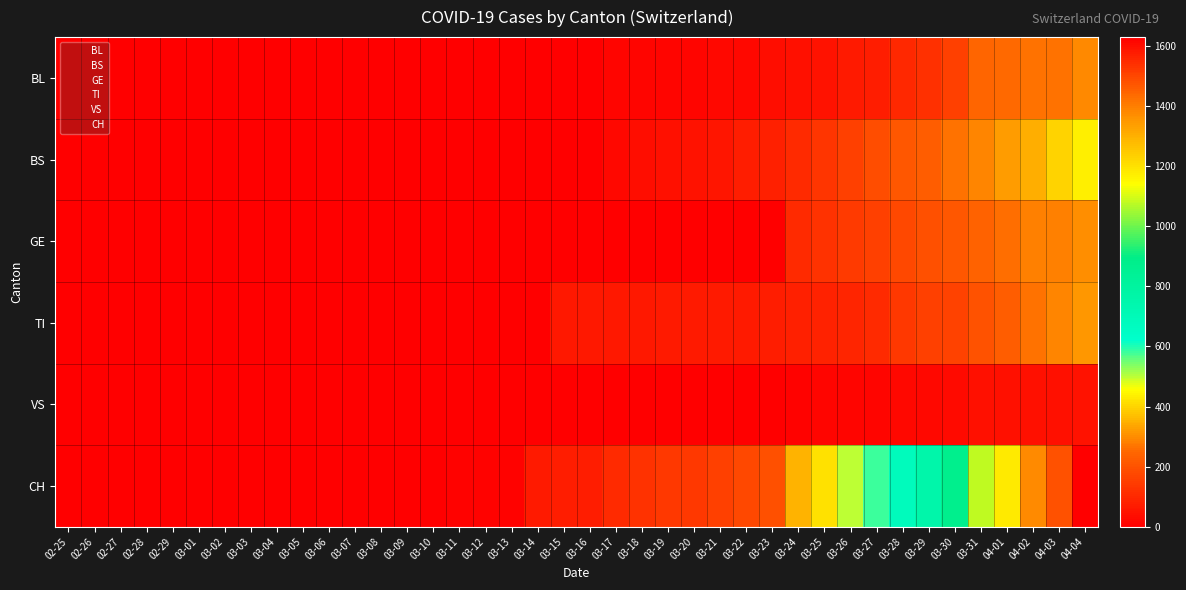

Which category has the highest value across all series?

04-04